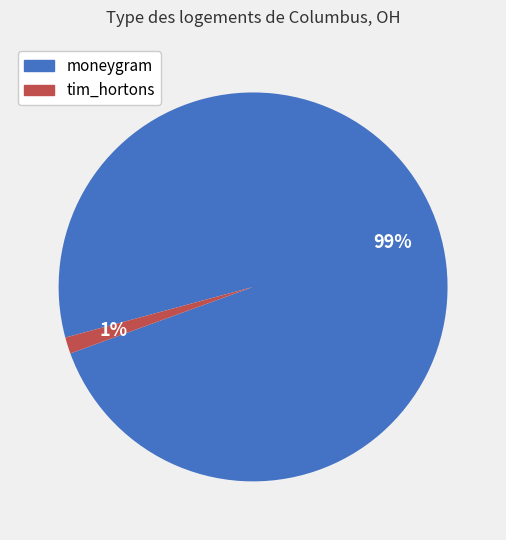

To the nearest percent, what is the average slice percentage?

50%